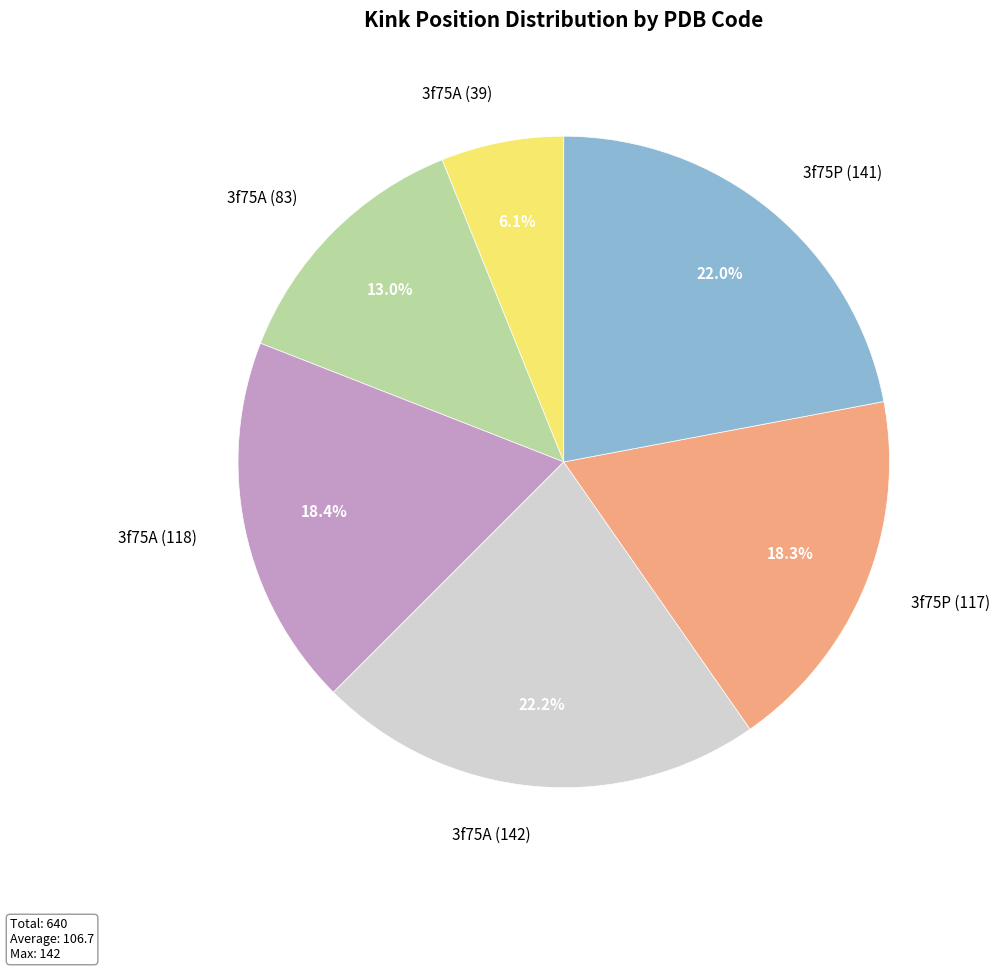

Does 3f75A (83) represent more than half of the total?

No